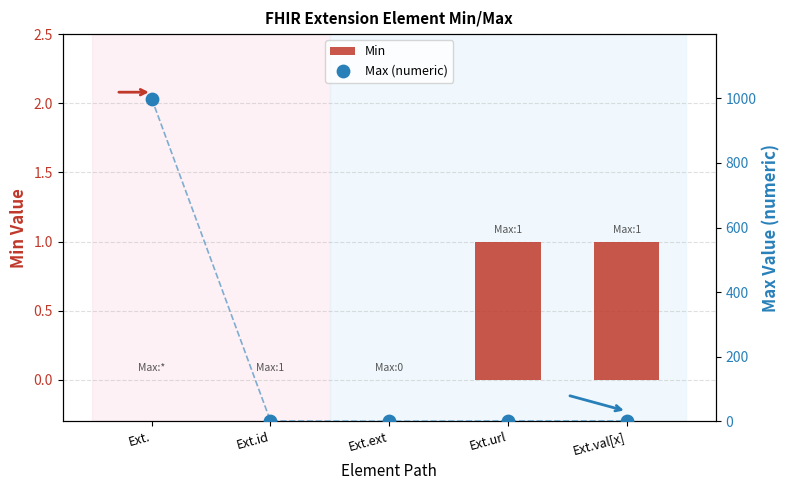

Which series has the largest total across all categories?

Max (numeric)